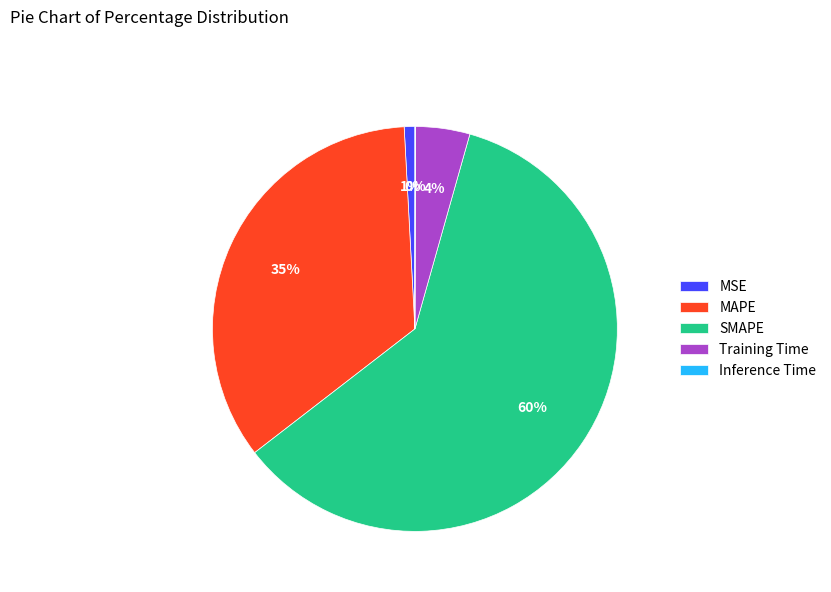

Which category accounts for the majority?

SMAPE